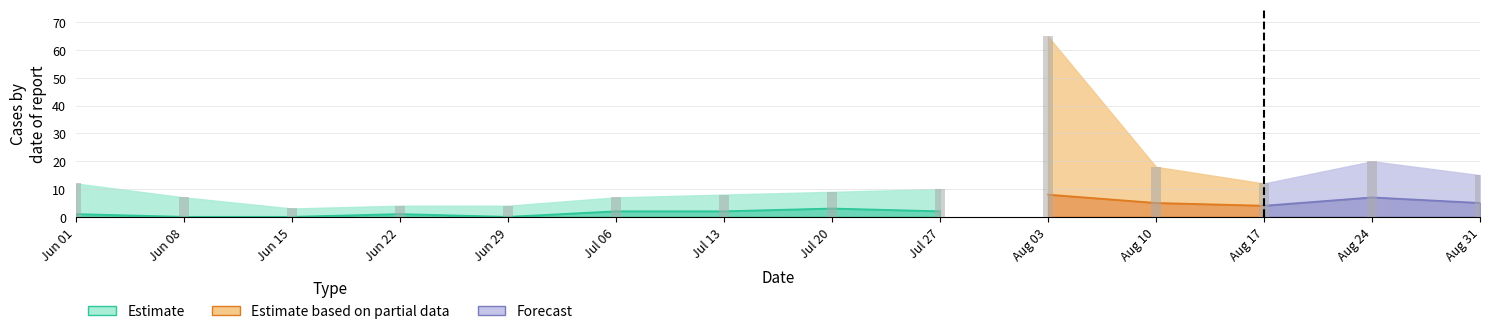

What is the label of the 13th bar from the left?

Aug 24